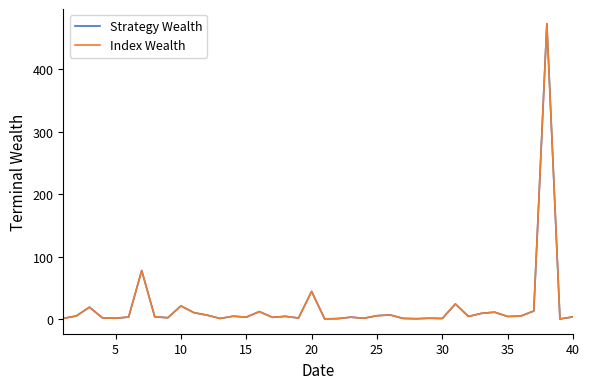

Which series has the largest range (max minus min)?

Index Wealth